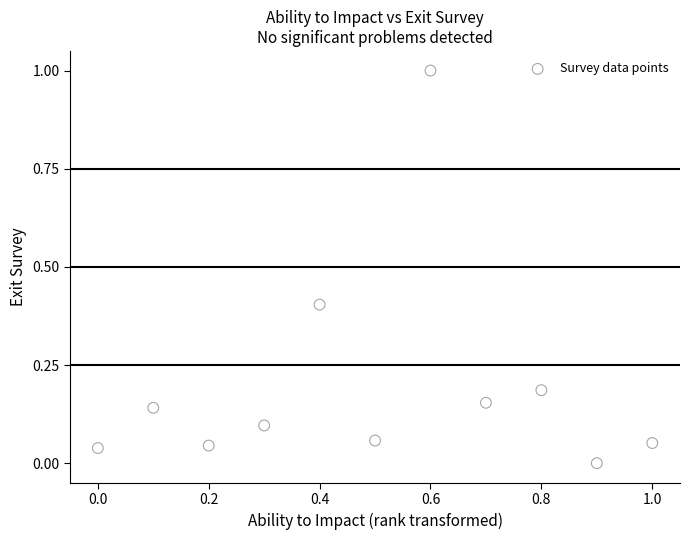

What is the range of Y values (max minus min)?

1.0